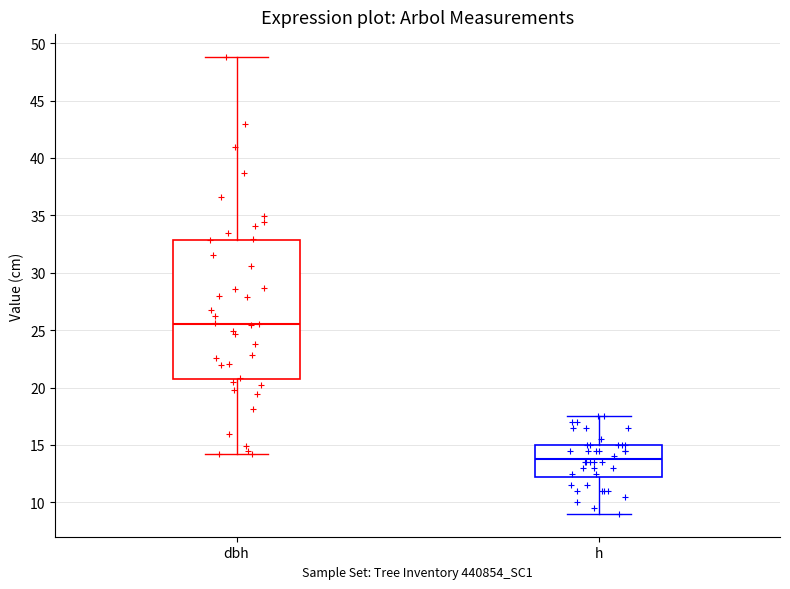

Where does the lower whisker of the box for h end on the y-axis? The values are not printed on the chart, so give them approximately, as read against the axis.

9.0